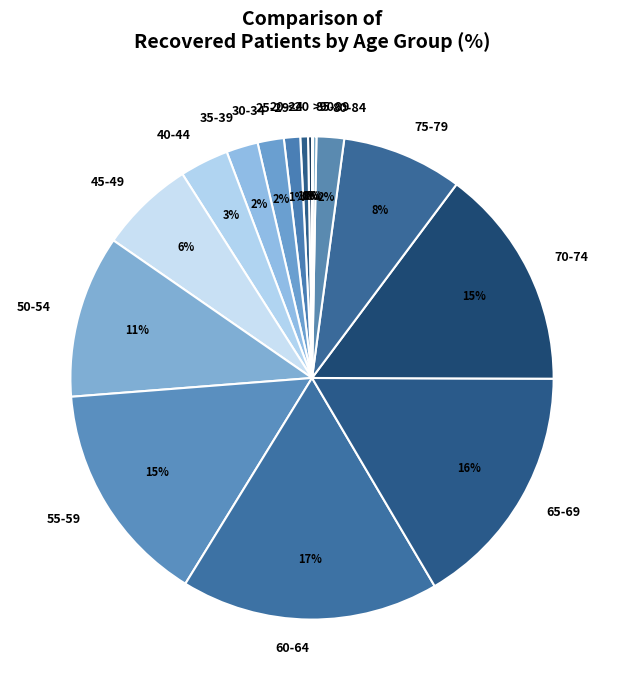

Combined, do 20-24 and 65-69 account for over 50%?

No